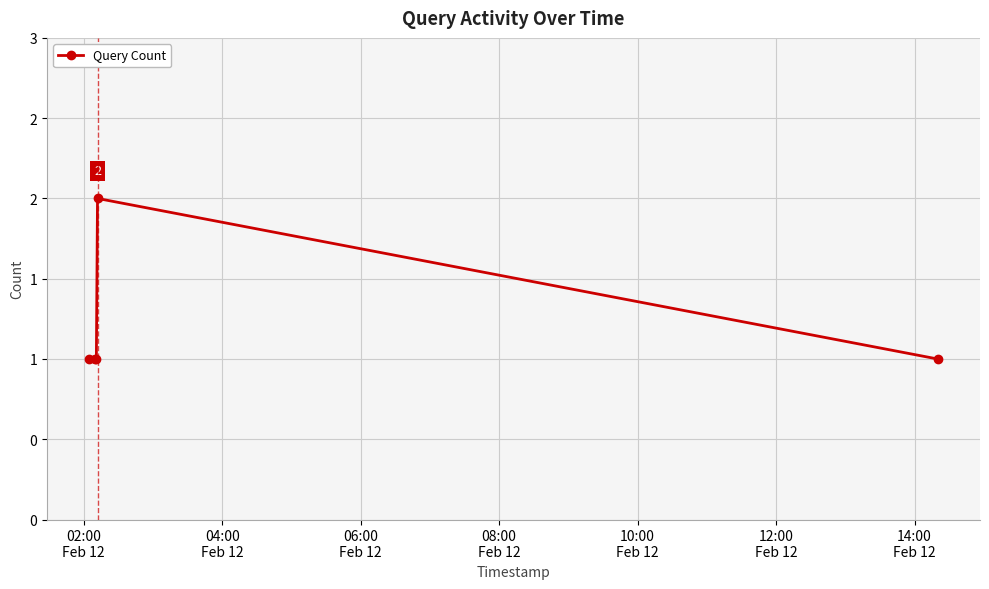

Is this an area chart (filled region under the line)?

No